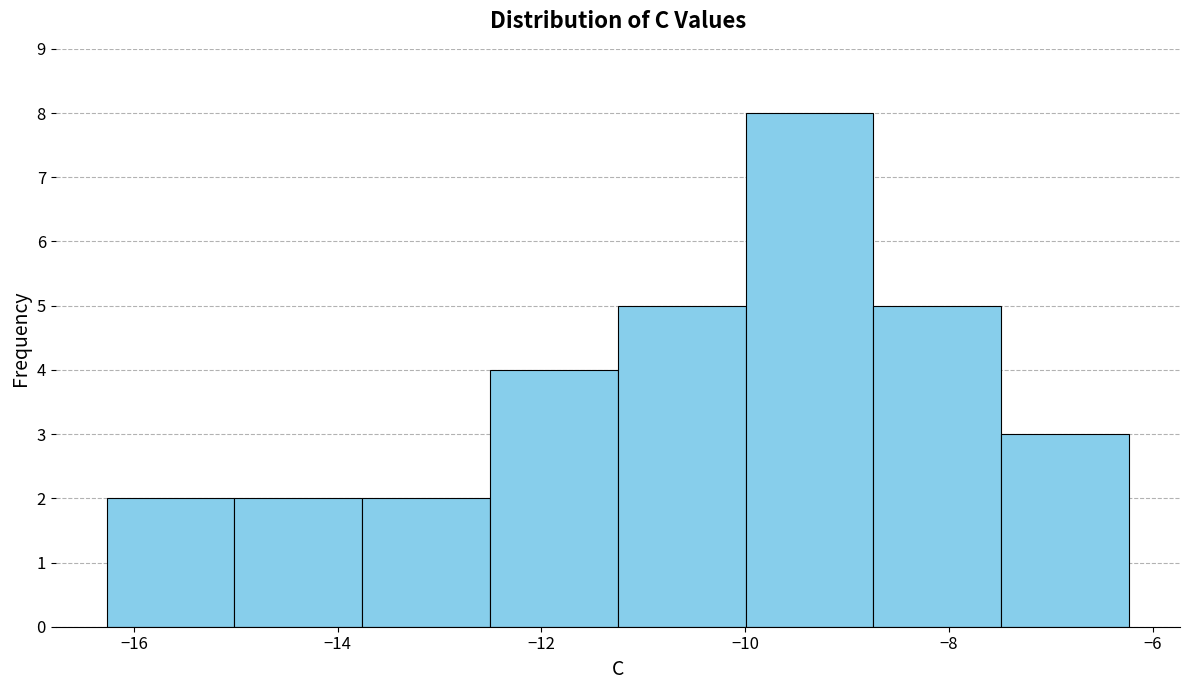

Reading left to right, transcribe this chart: for each bar, give the range it covers on the x-axis and its height. Neither the bar edges nor the heights are printed on the chart, so give them approximately, as read against the axes.

-16.2 to -15.0: 2
-15.0 to -13.8: 2
-13.8 to -12.6: 2
-12.6 to -11.2: 4
-11.2 to -10.0: 5
-10.0 to -8.8: 8
-8.8 to -7.4: 5
-7.4 to -6.2: 3